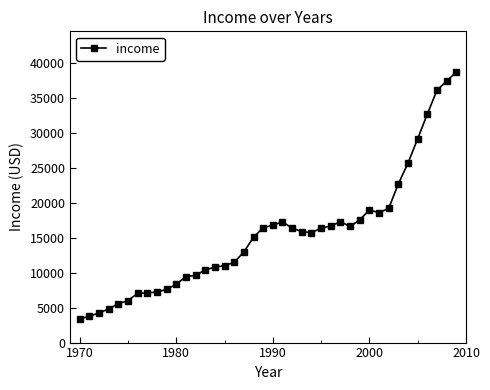

What is the smallest value displayed?

3399.3